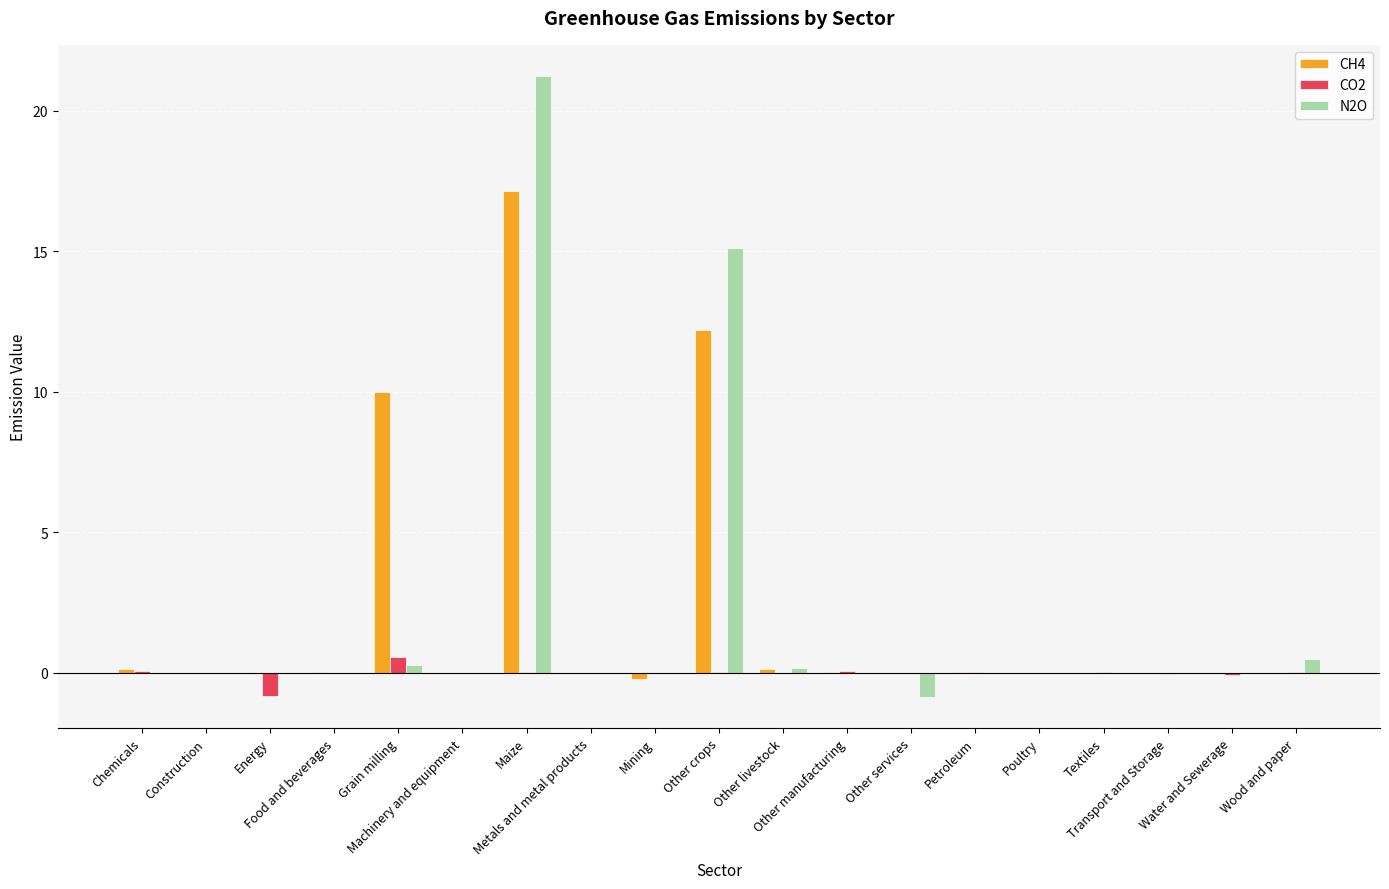

What is the sum of all CH4 values?

39.4